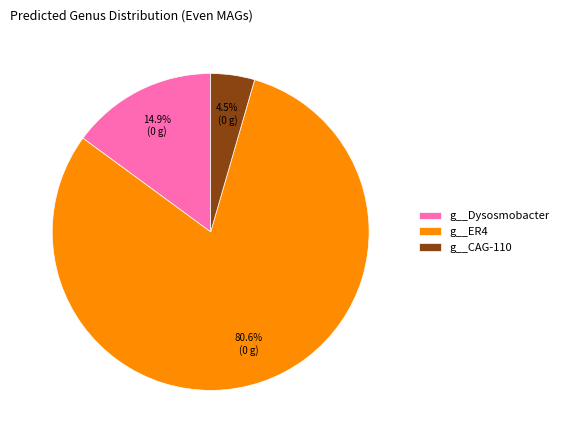

Combined, what portion of the pie is g__ER4 and g__CAG-110?

85.1%